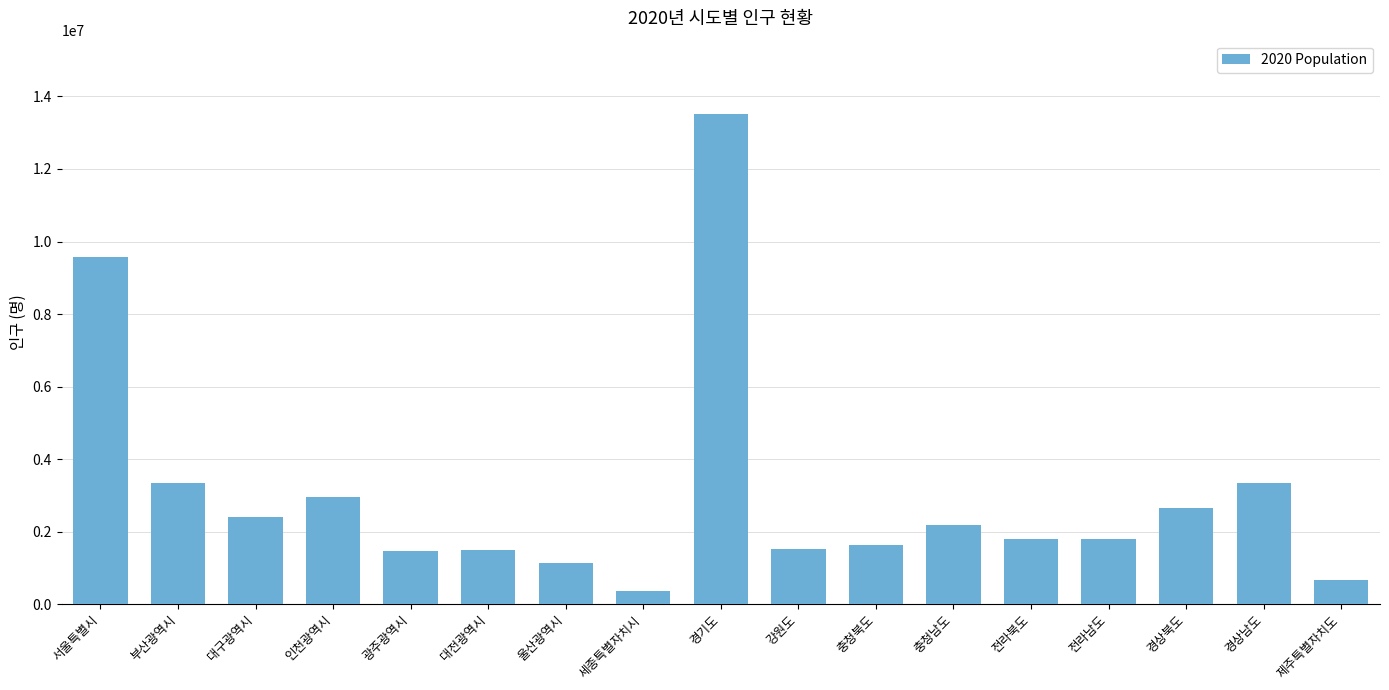

Which label corresponds to the largest value in the chart?

경기도